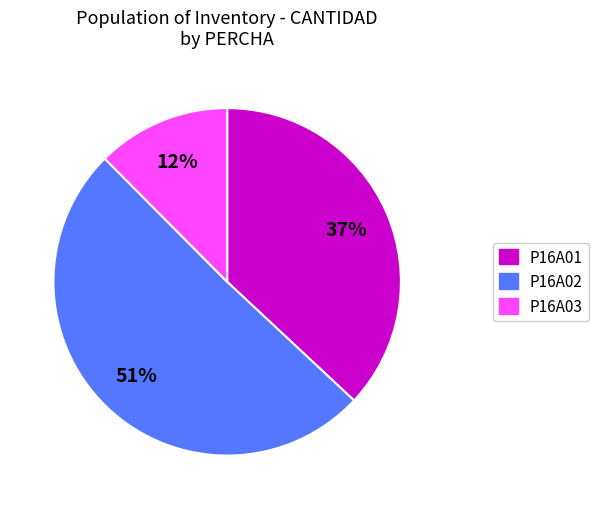

Combined, do P16A02 and P16A01 account for over 50%?

Yes